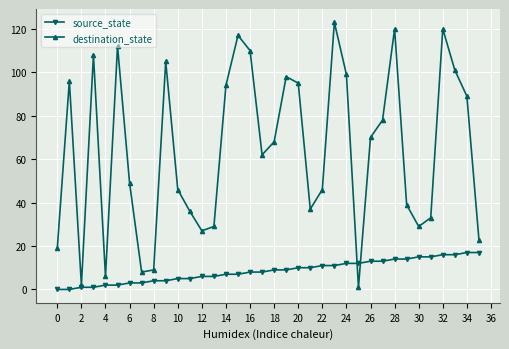

In destination_state, how many points are higher than both neighbors (excluding endpoints)?

9